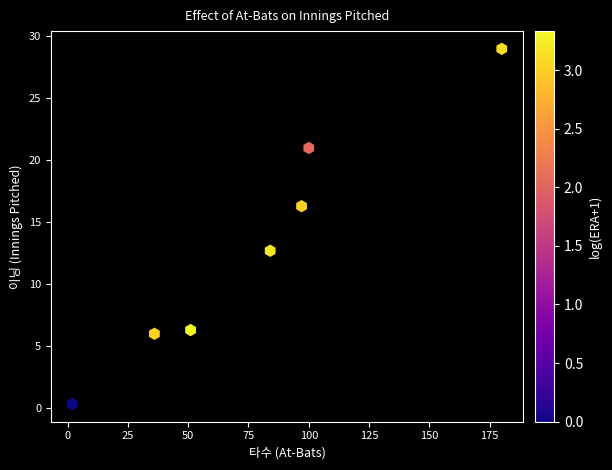

What Y value in the scatter plot is closest to 14?

12.7